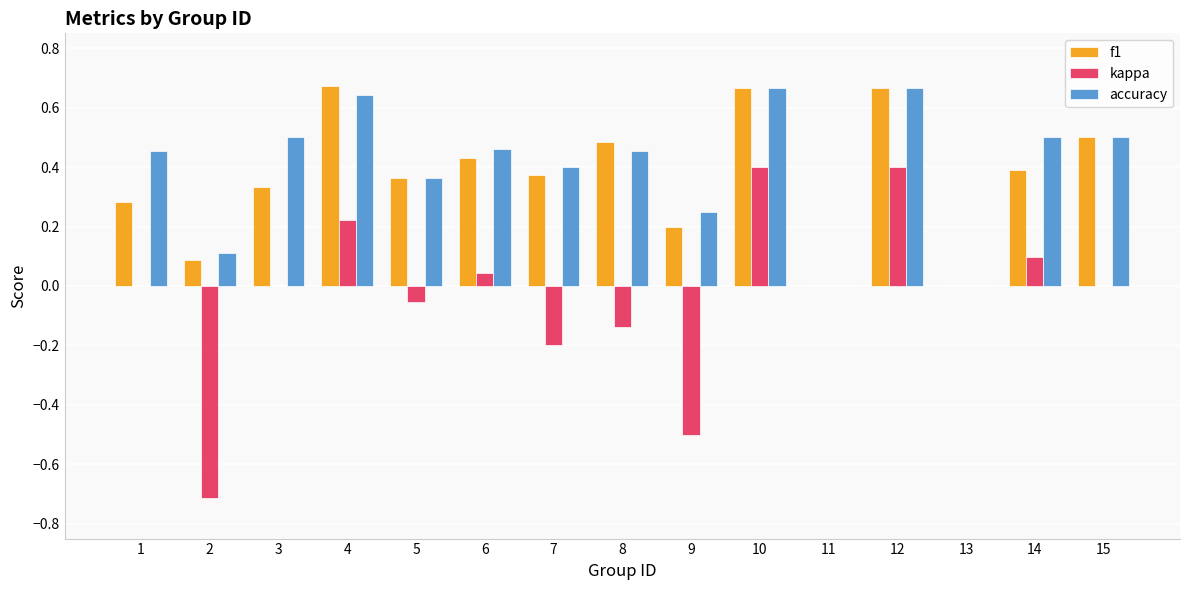

Between 1 and 10, which series saw the biggest shift?

kappa